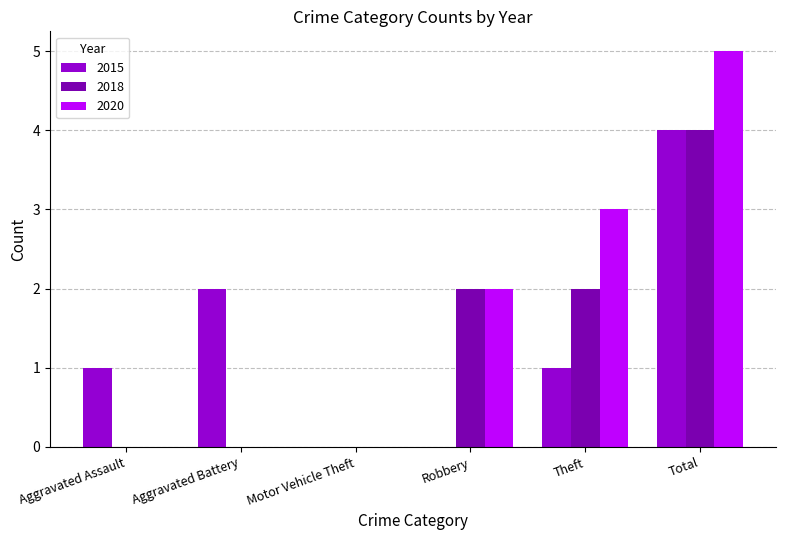

How many data points does each series have?

6